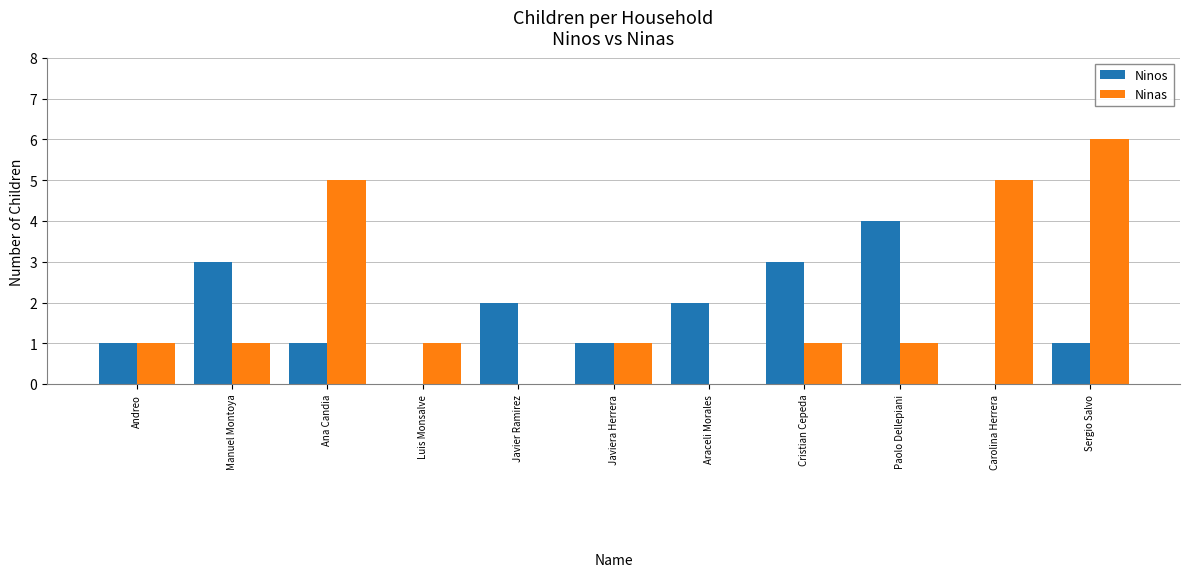

Is the value of Ninos at Araceli Morales greater than the value of Ninas at Javier Ramirez?

Yes